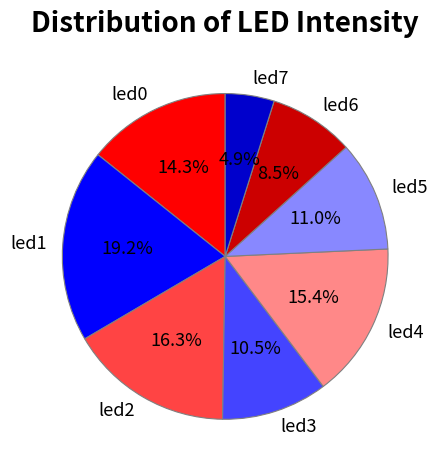

To the nearest percent, what is the combined percentage of led0 and led6?

23%